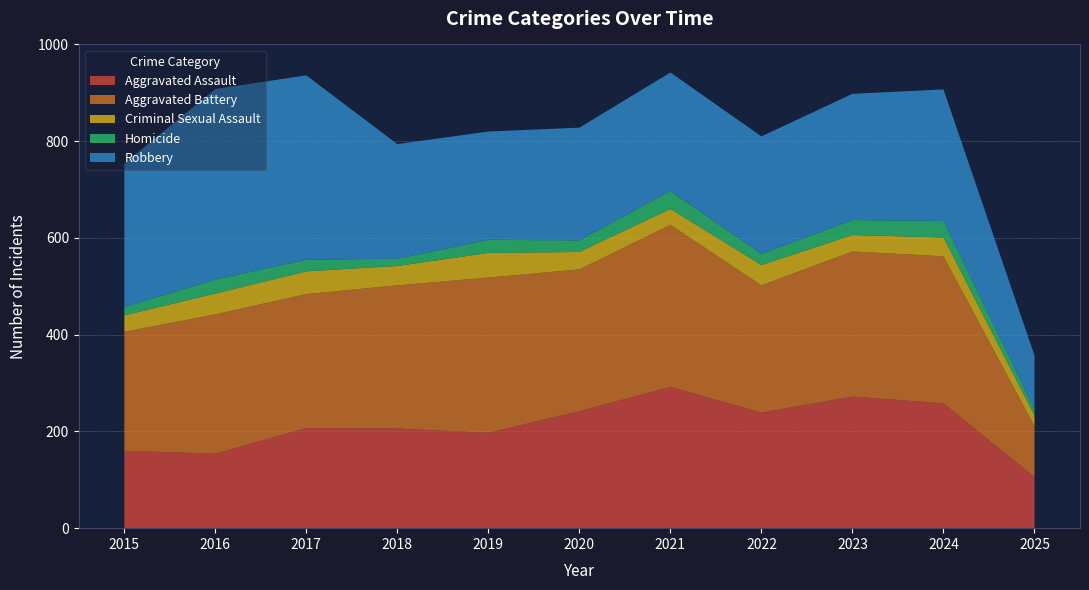

Reading left to right, transcribe all the data shown in this chart.

Aggravated Assault: 2015=160	2016=154	2017=207	2018=206	2019=197	2020=242	2021=292	2022=239	2023=272	2024=258	2025=106
Aggravated Battery: 2015=246	2016=288	2017=277	2018=296	2019=321	2020=293	2021=335	2022=263	2023=300	2024=304	2025=105
Criminal Sexual Assault: 2015=34	2016=43	2017=47	2018=40	2019=51	2020=36	2021=33	2022=42	2023=34	2024=39	2025=22
Homicide: 2015=17	2016=29	2017=24	2018=15	2019=27	2020=24	2021=37	2022=23	2023=31	2024=34	2025=13
Robbery: 2015=297	2016=394	2017=381	2018=237	2019=224	2020=233	2021=245	2022=243	2023=261	2024=272	2025=111